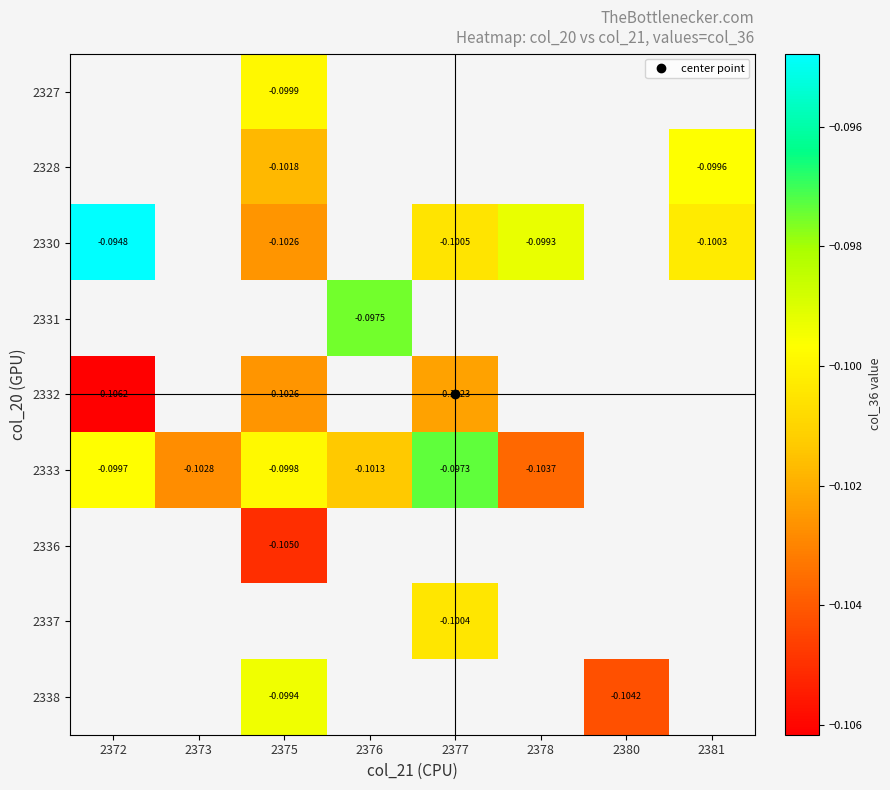

At which category does the chart reach its peak across all series?

2372